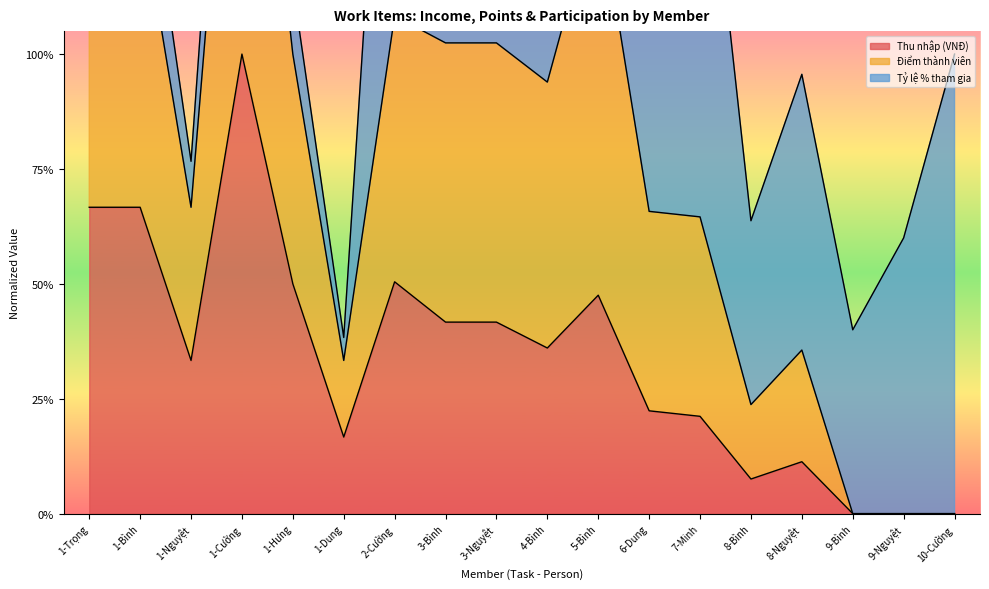

True or false: Thu nhập (VNĐ) has a value of 0.1 at 8-Nguyệt.

False